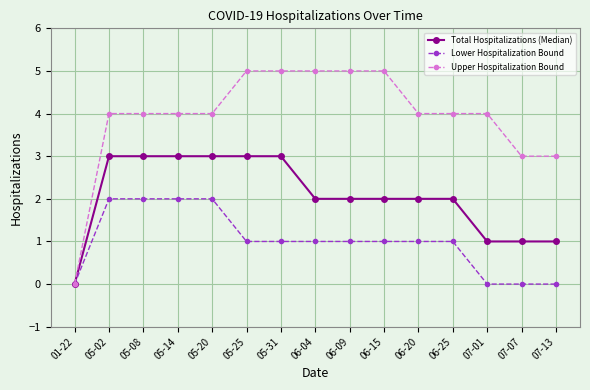

The value of Total Hospitalizations (Median) at 05-02 is 1. True or false?

False